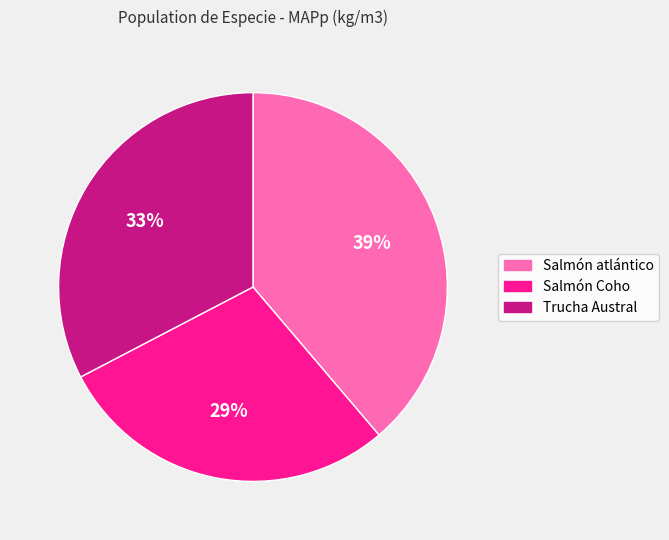

Does Salmón atlántico represent more than half of the total?

No